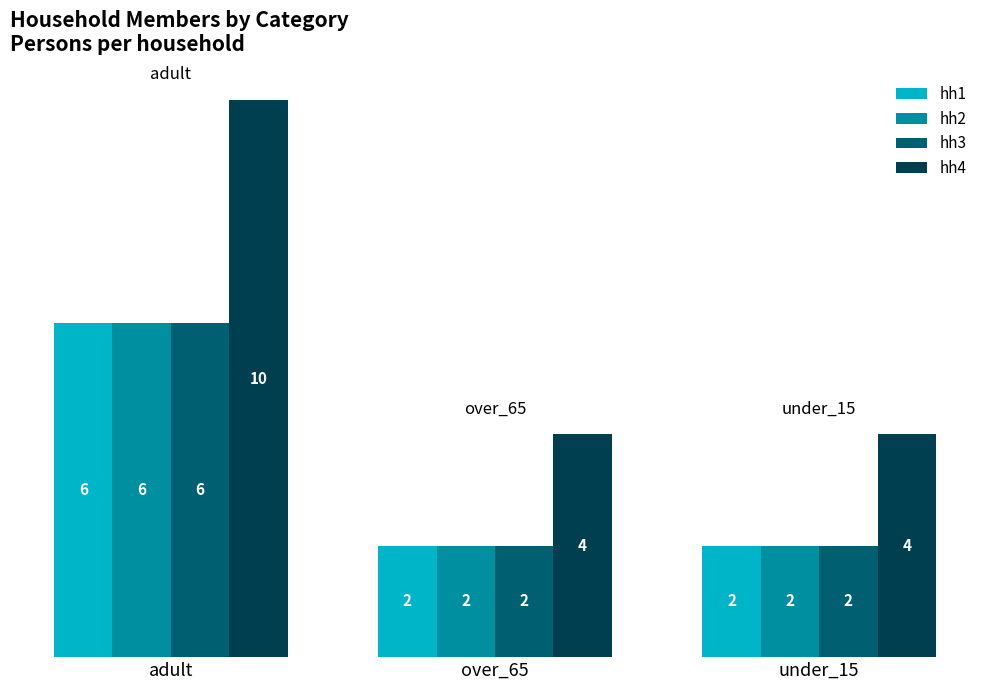

Reading left to right, extract all data points from this chart.

hh1: adult=6	over_65=2	under_15=2
hh2: adult=6	over_65=2	under_15=2
hh3: adult=6	over_65=2	under_15=2
hh4: adult=10	over_65=4	under_15=4